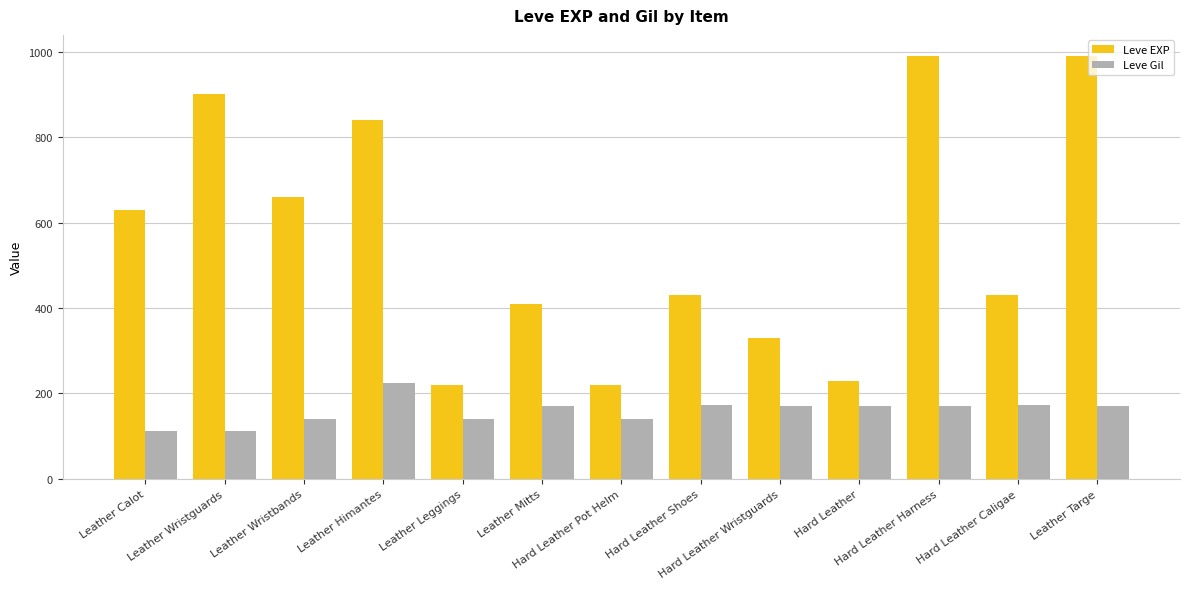

Which series has the largest range (max minus min)?

Leve EXP